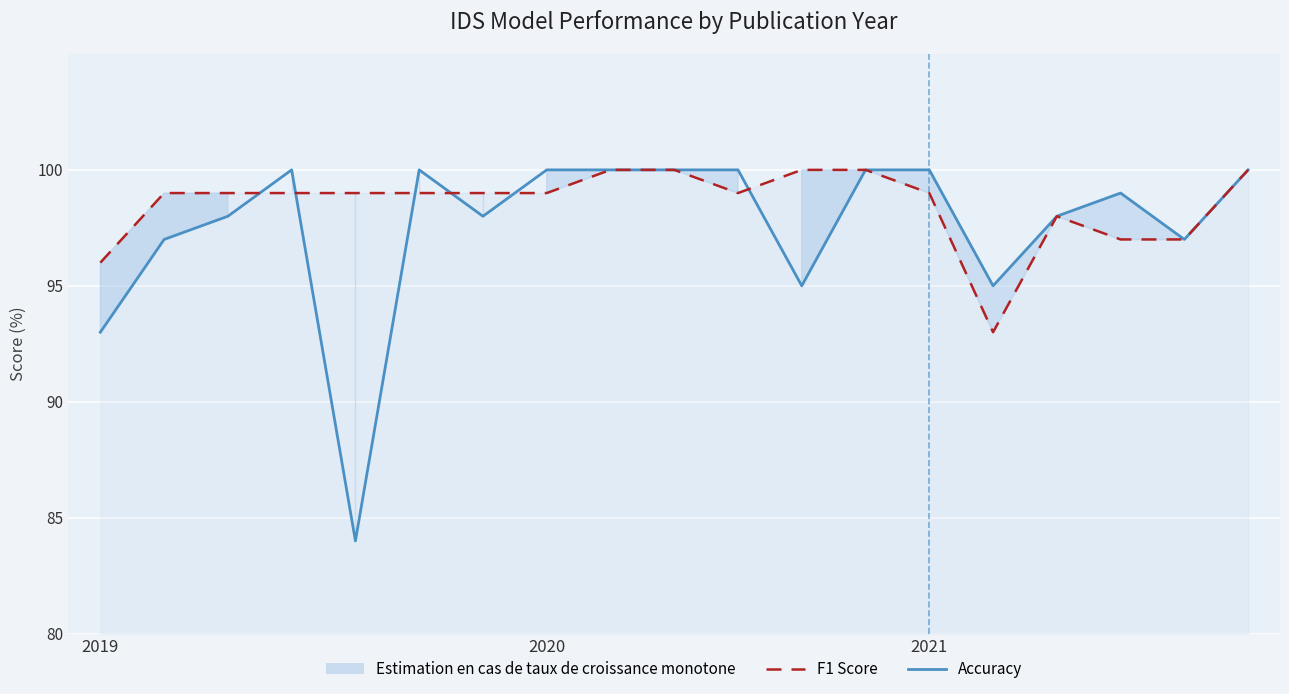

Rank the series by their average value, from lowest to highest.

Accuracy, F1 Score